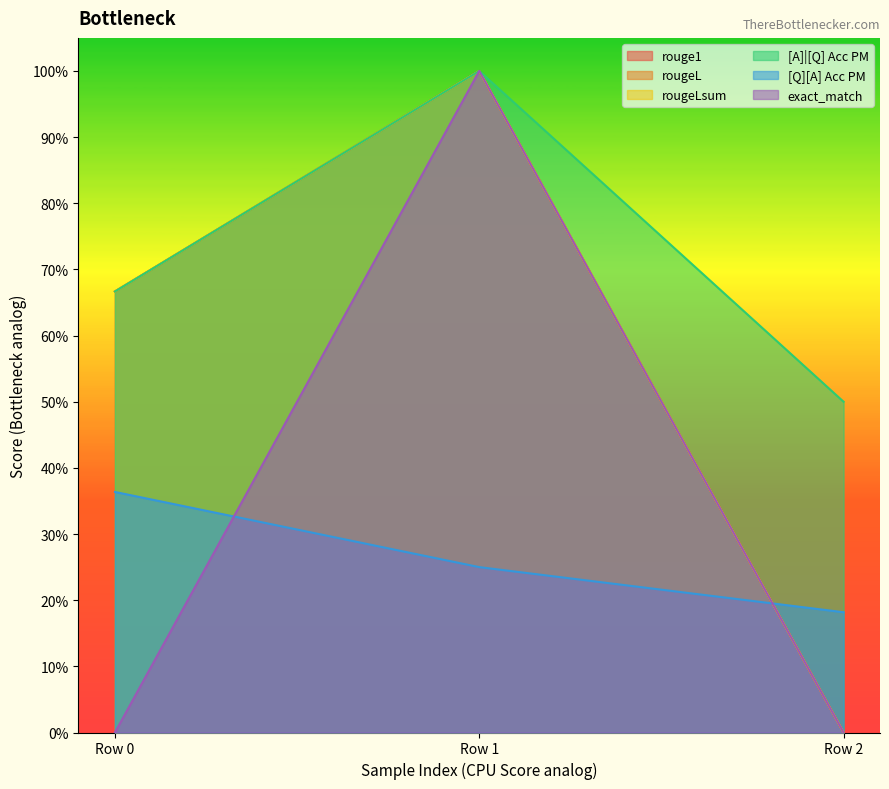

Which series has the largest total across all categories?

[A]|[Q] Acc PM